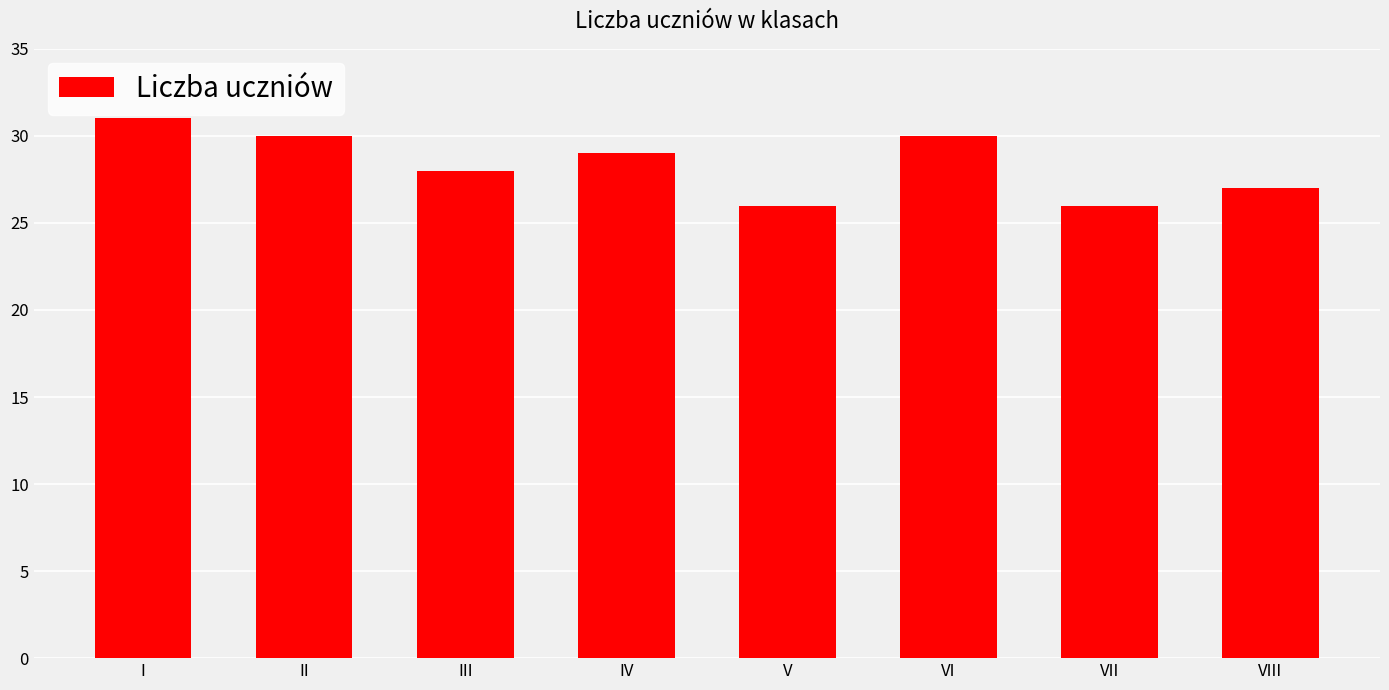

Is it true that the value at III is 28?

True